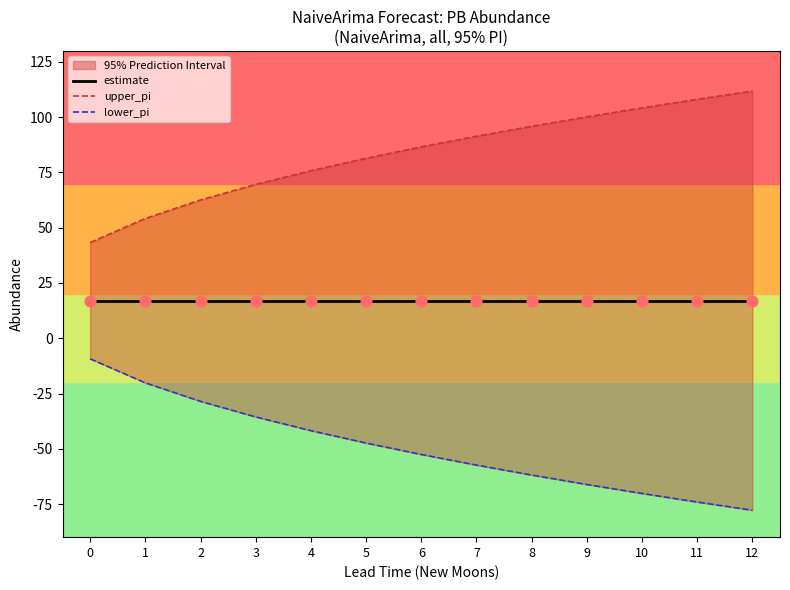

At how many categories does at least one series exceed 20?

13